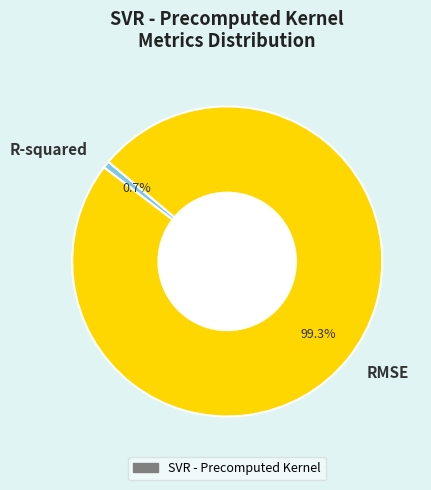

To the nearest percent, what is the average slice percentage?

50%